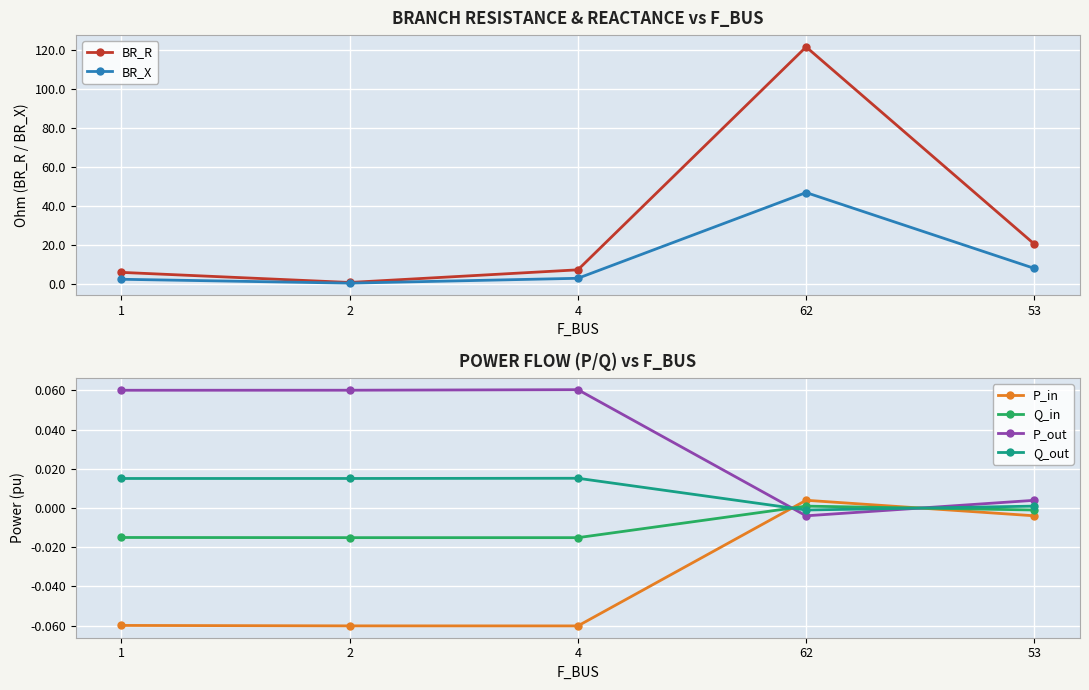

Which category has the lowest value in the BR_R series?

2